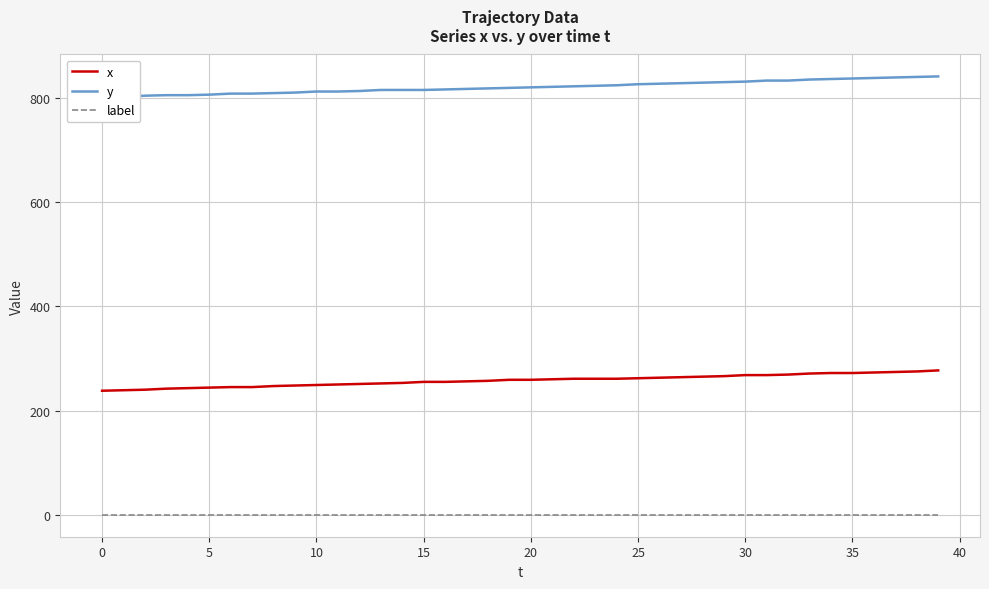

What is the highest value of the x series?

277